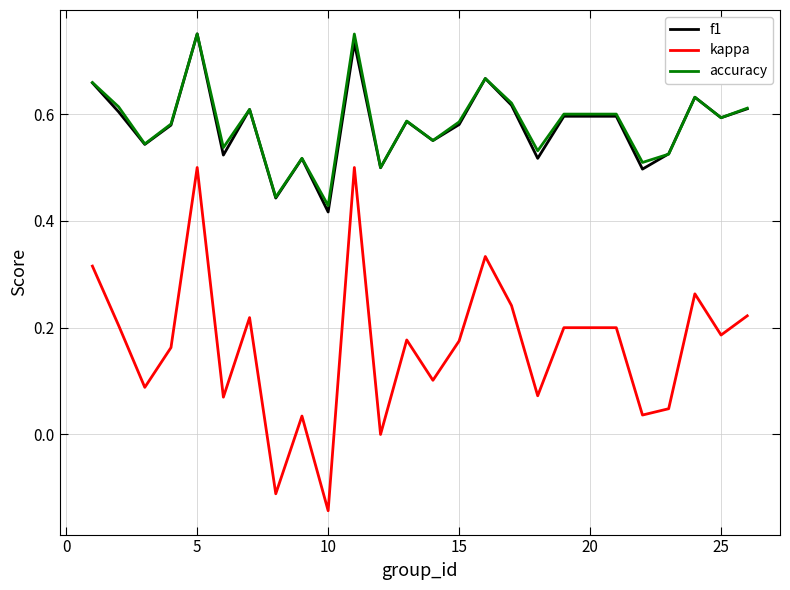

True or false: kappa and f1 cross at least once.

False